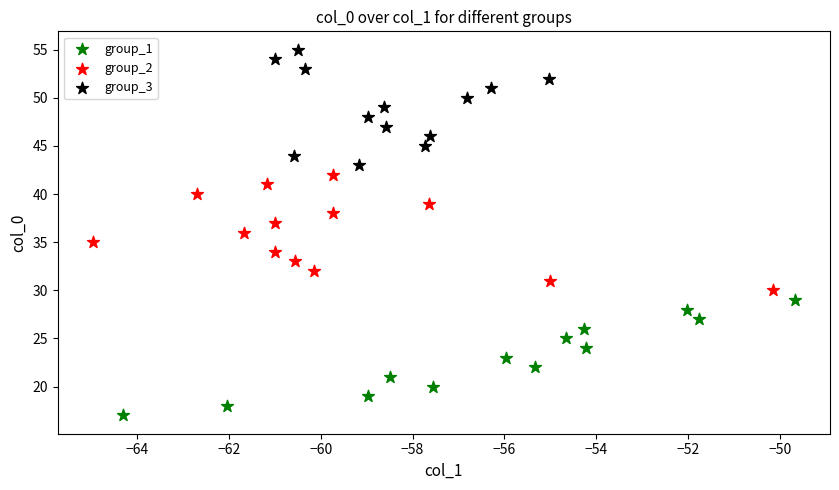

What are all the series names shown in the legend?

group_1, group_2, group_3